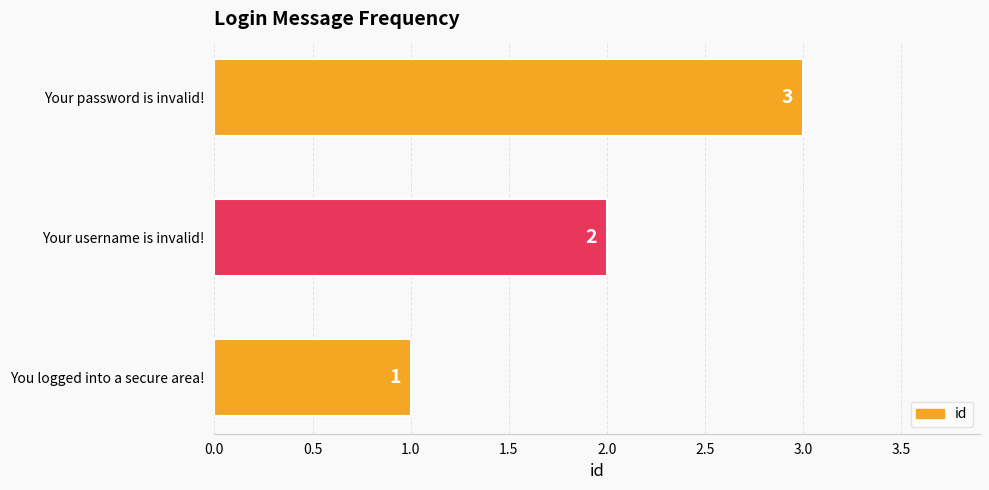

What is the sum of all values?

6